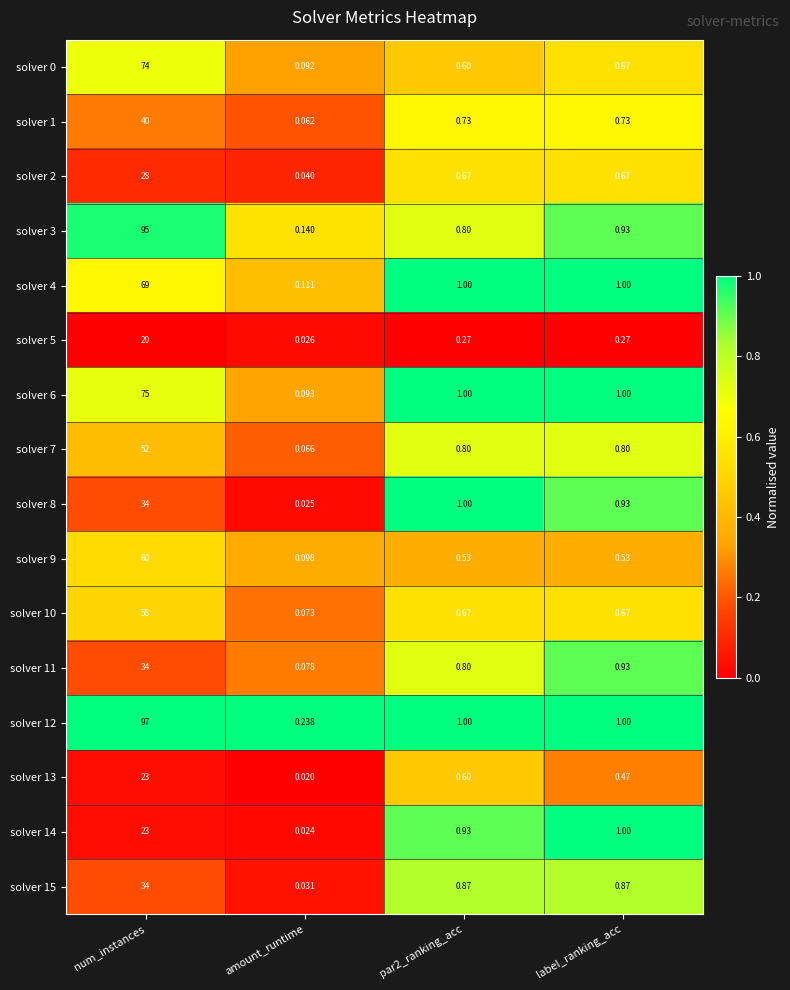

How many distinct data groups are displayed?

16